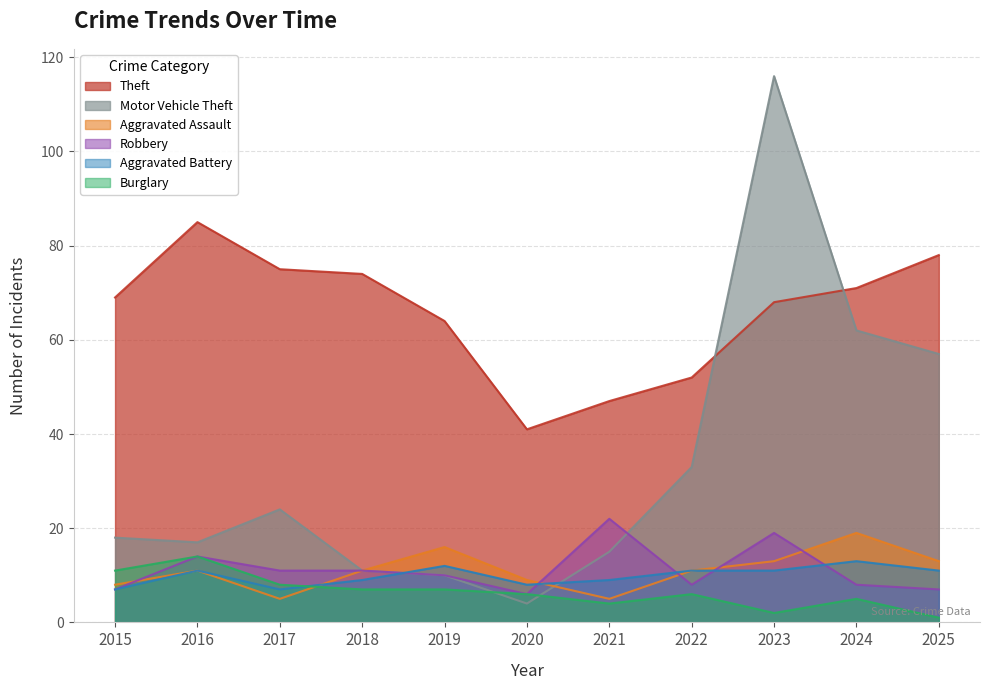

What is the value of the Aggravated Assault point at the 11th from the left?

13